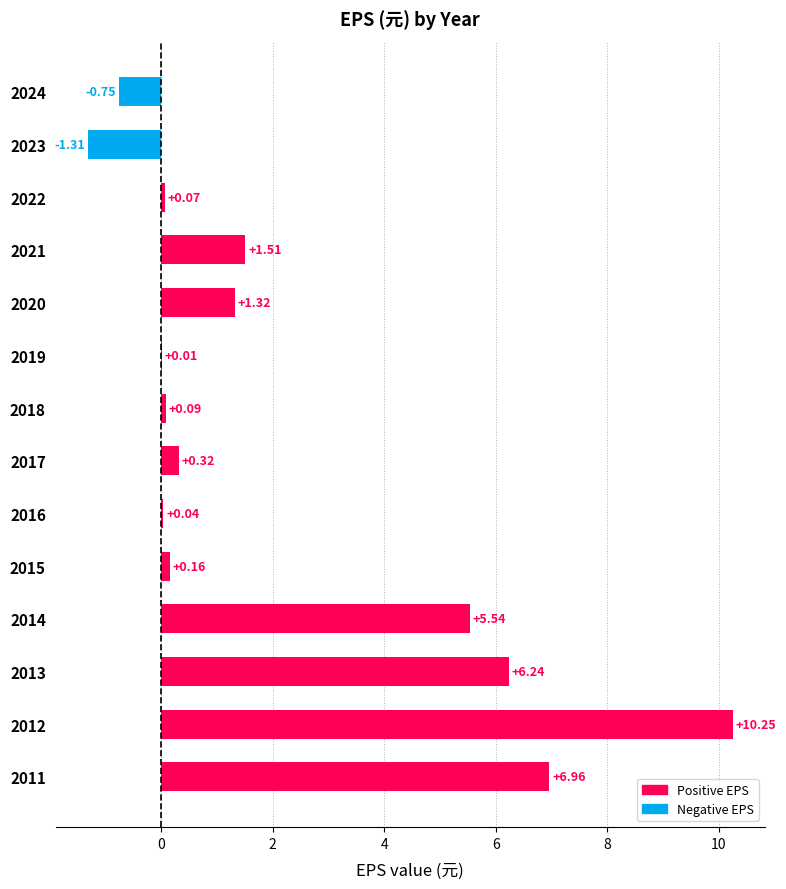

What is the sum of the values at 2013 and 2016?

6.3